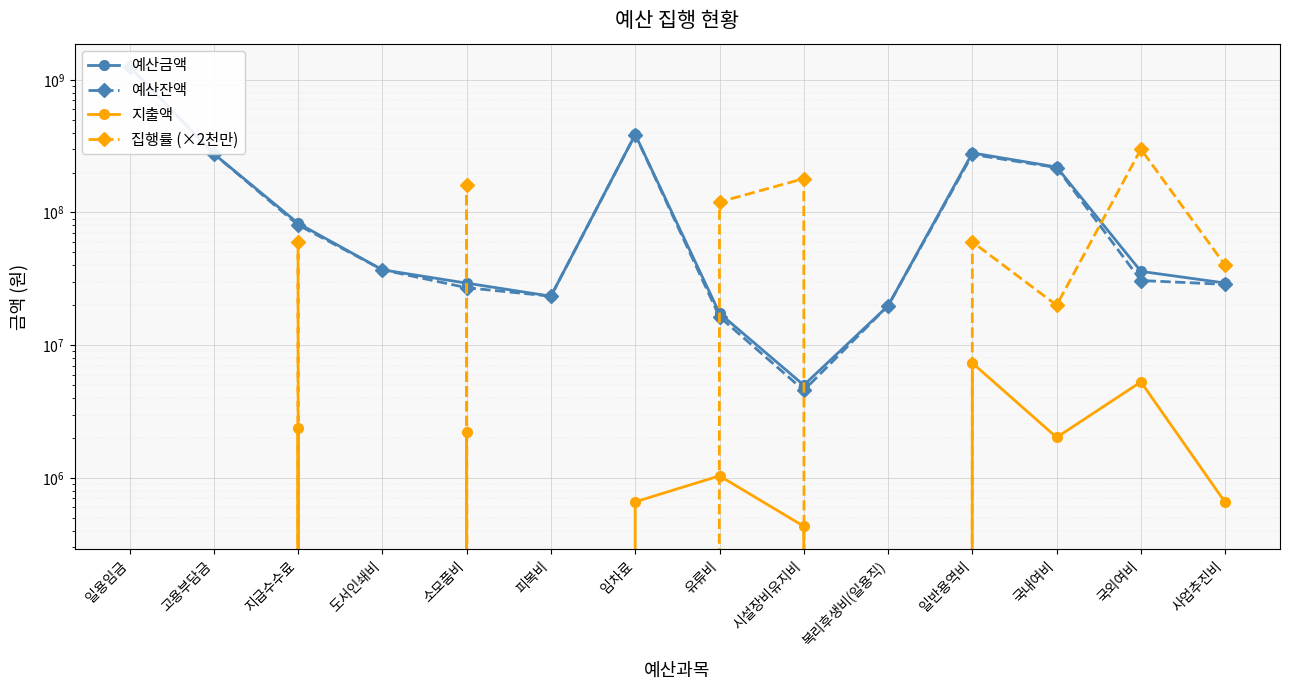

What is the label of the 6th point from the right?

시설장비유지비